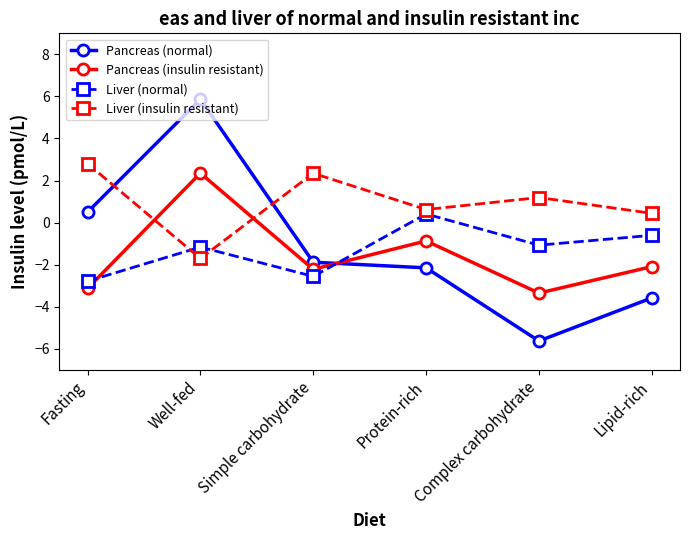

Where does the Liver (normal) series first go above -1?

Protein-rich